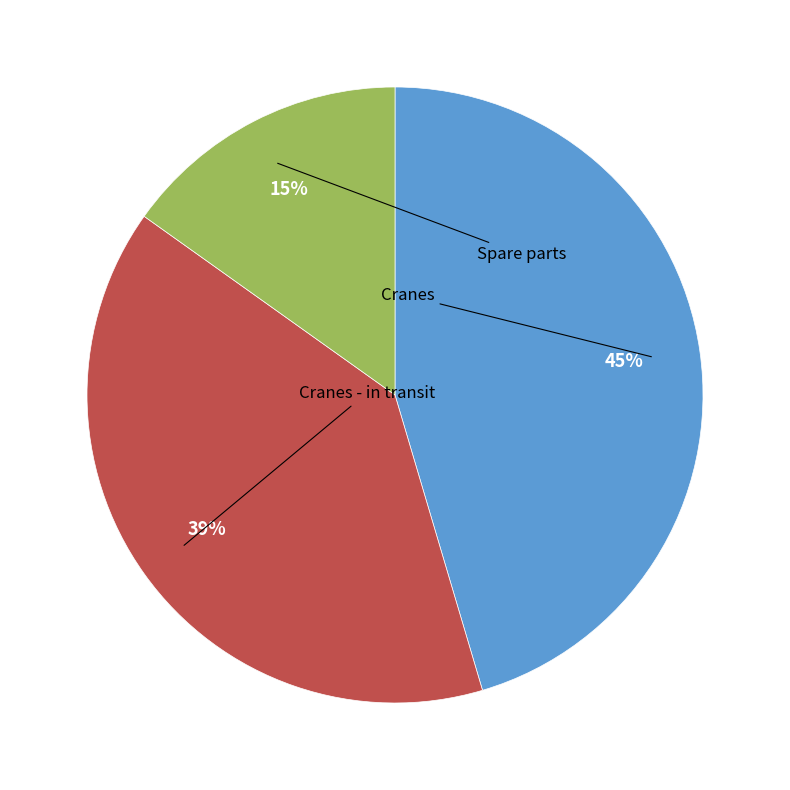

How many segments does this pie chart have?

3